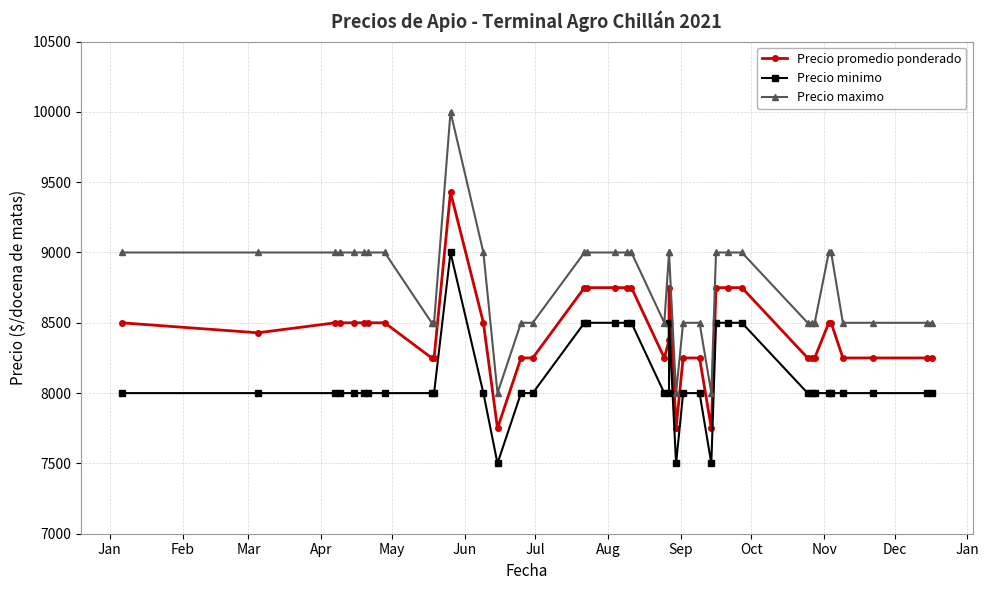

Which series has the largest range (max minus min)?

Precio maximo